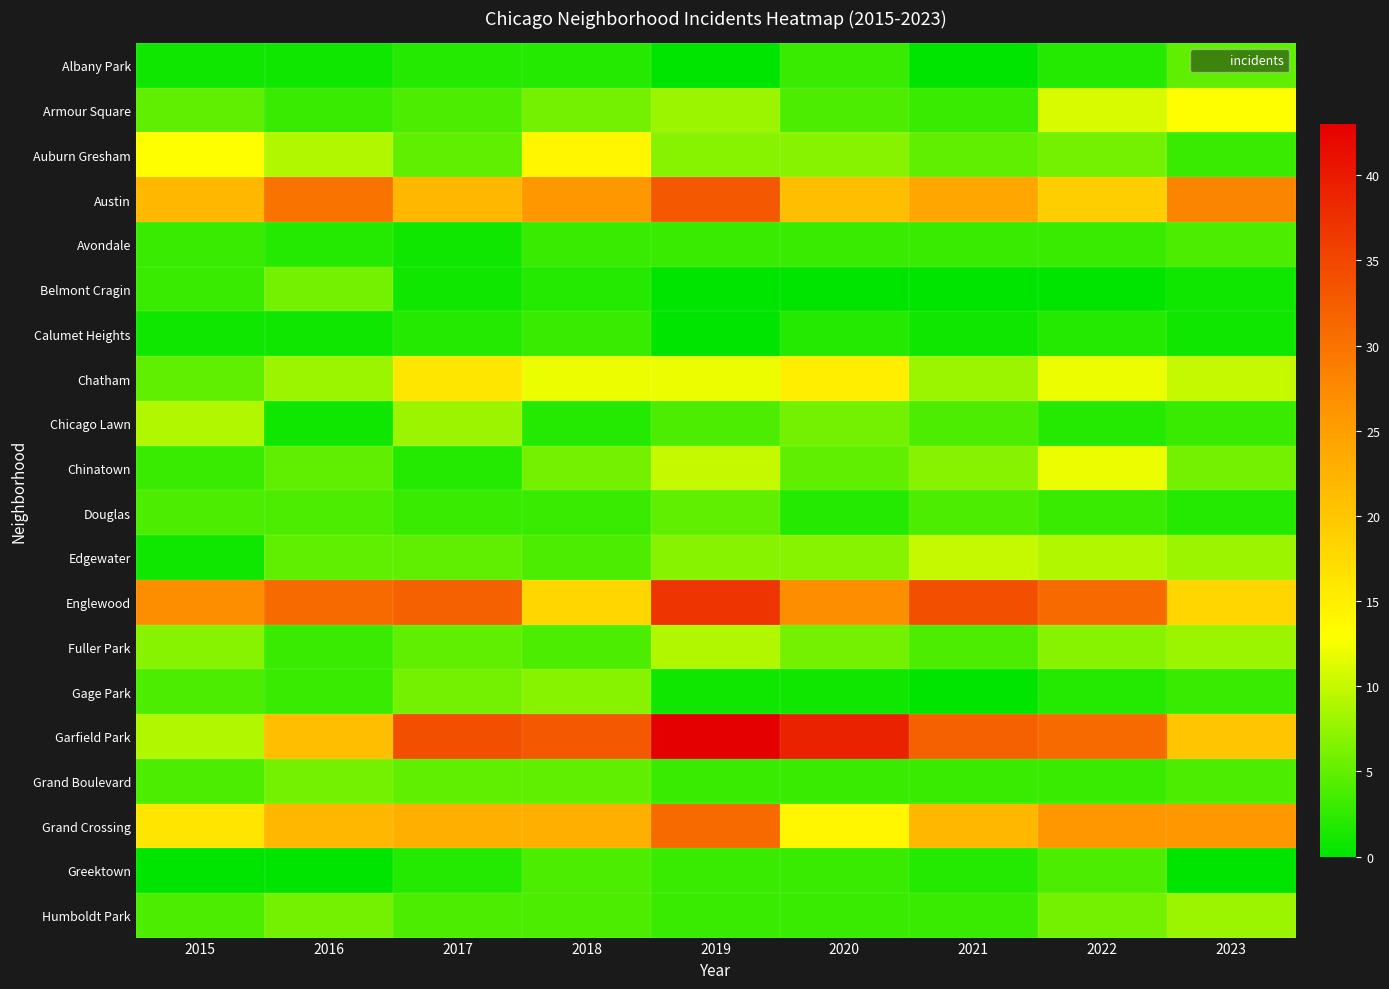

Rank the series by their maximum value, from lowest to highest.

Calumet Heights, Avondale, Greektown, Albany Park, Douglas, Belmont Cragin, Grand Boulevard, Gage Park, Humboldt Park, Chicago Lawn, Fuller Park, Edgewater, Chinatown, Armour Square, Auburn Gresham, Chatham, Grand Crossing, Austin, Englewood, Garfield Park